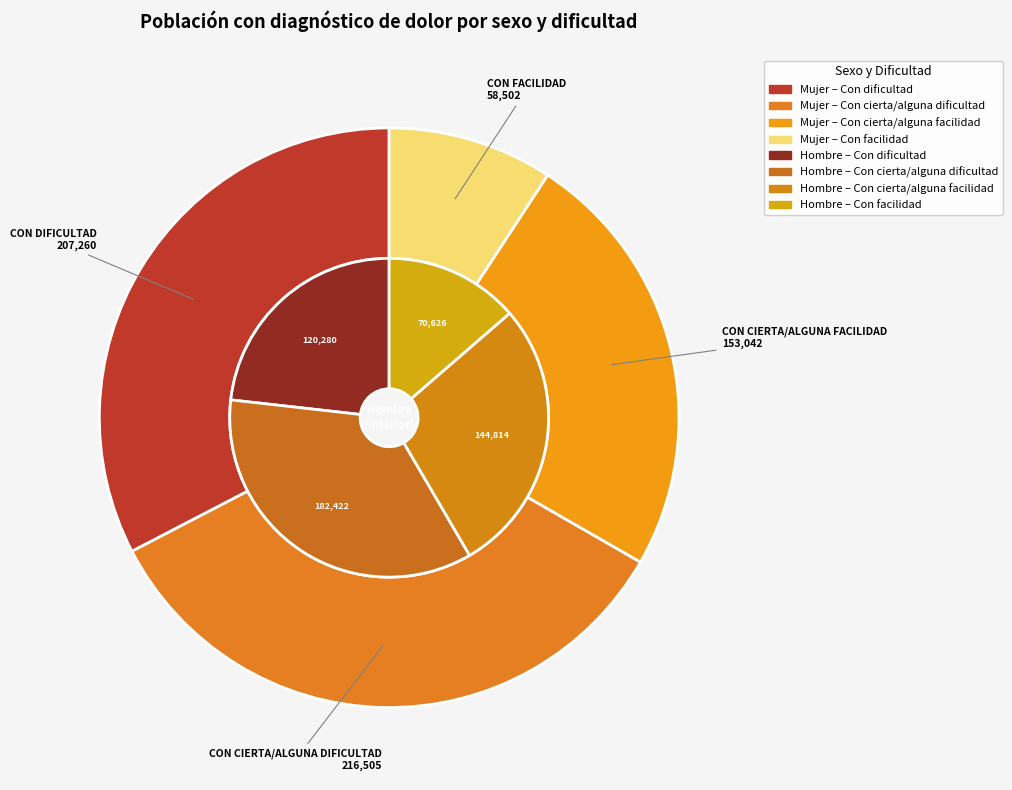

To the nearest percent, what portion does 3 represent?

14%